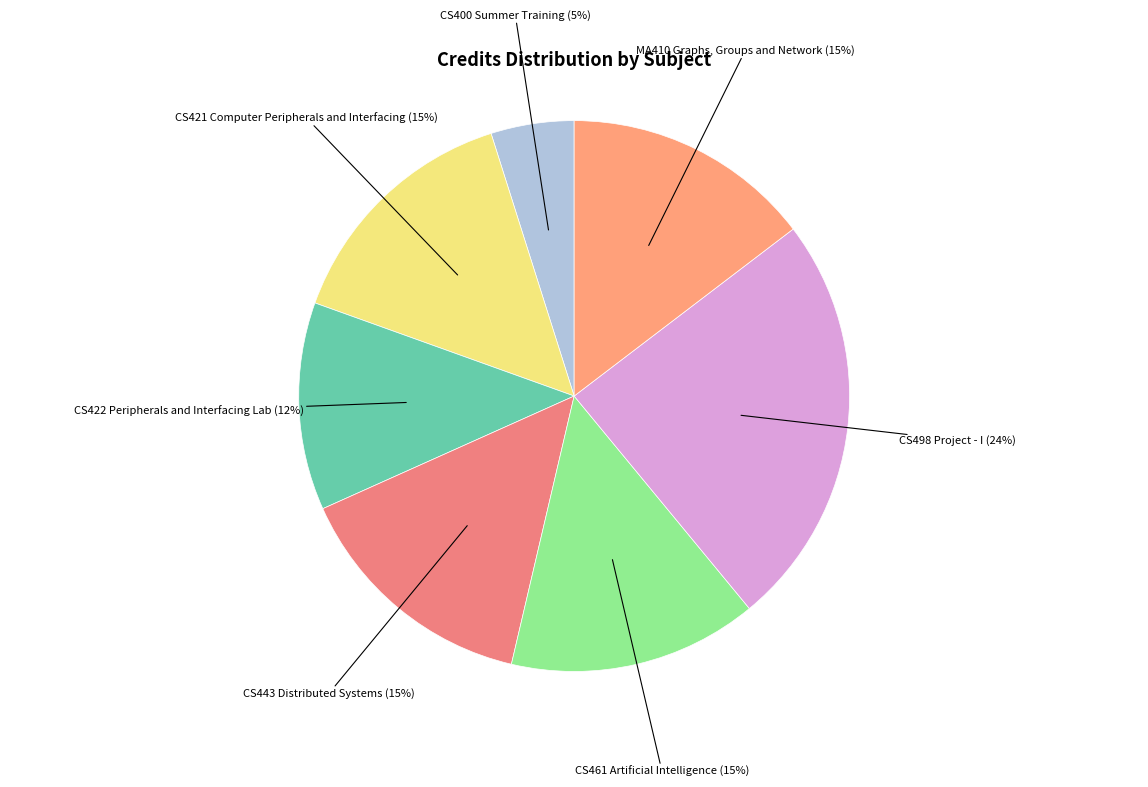

Is there any slice that represents more than half of the pie?

No